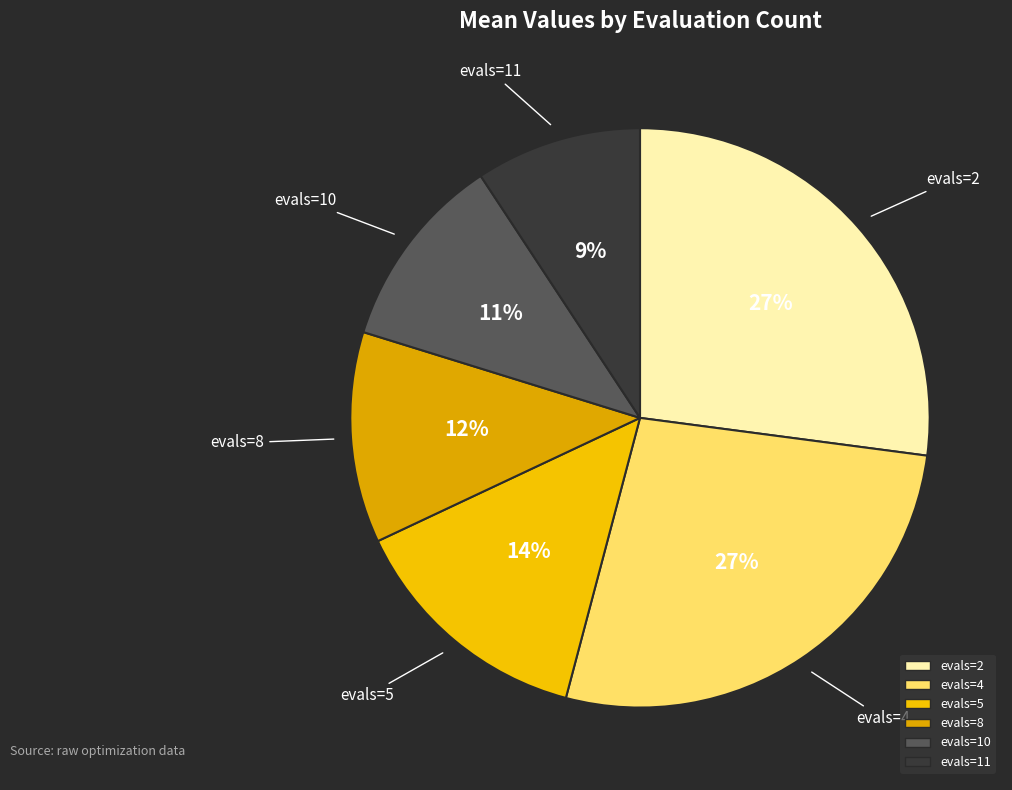

Does evals=2 account for over 50% of the chart?

No